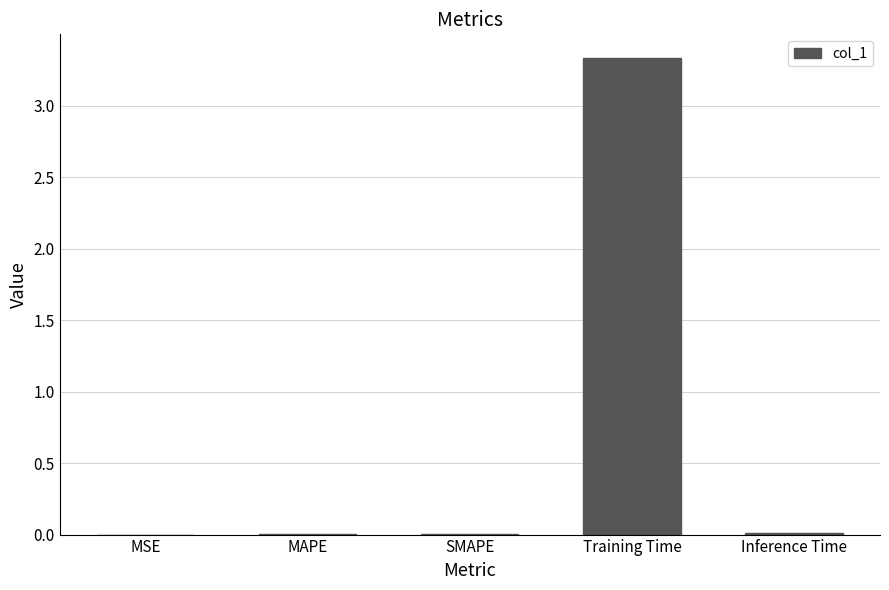

Which label corresponds to the largest value in the chart?

Training Time